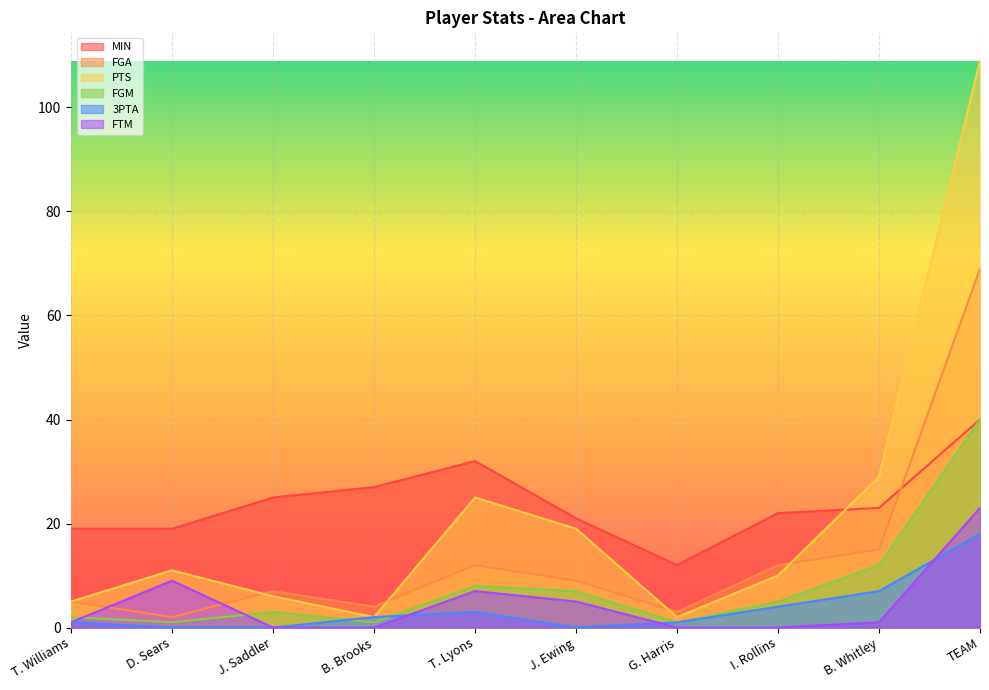

Rank the series at J. Saddler from highest to lowest value.

MIN, FGA, PTS, FGM, 3PTA, FTM